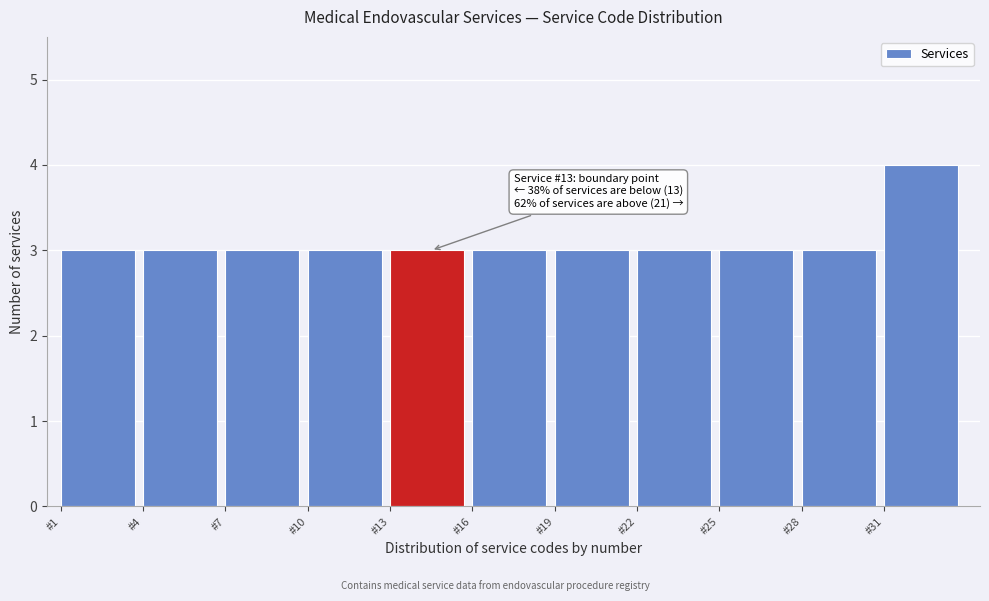

Which range on the x-axis has the tallest bar?

31 to 34